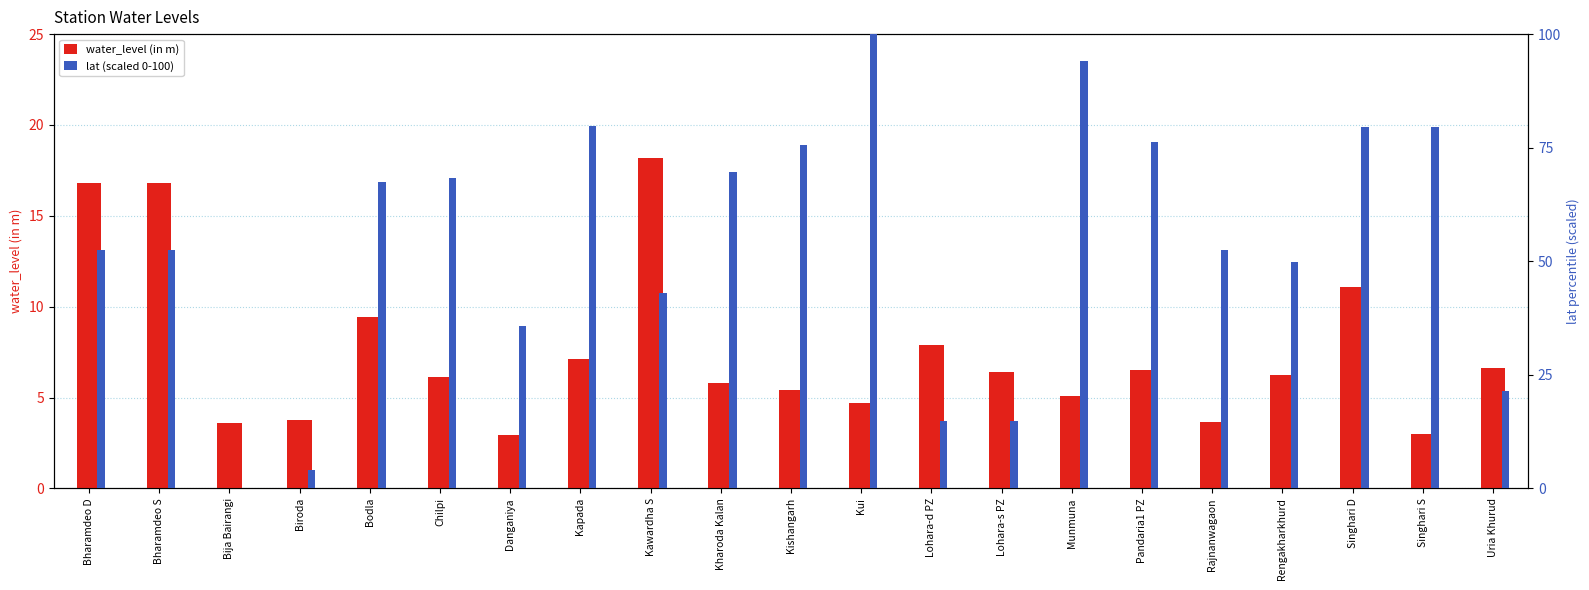

At which label is water_level (in m) closest to 10?

Bodla